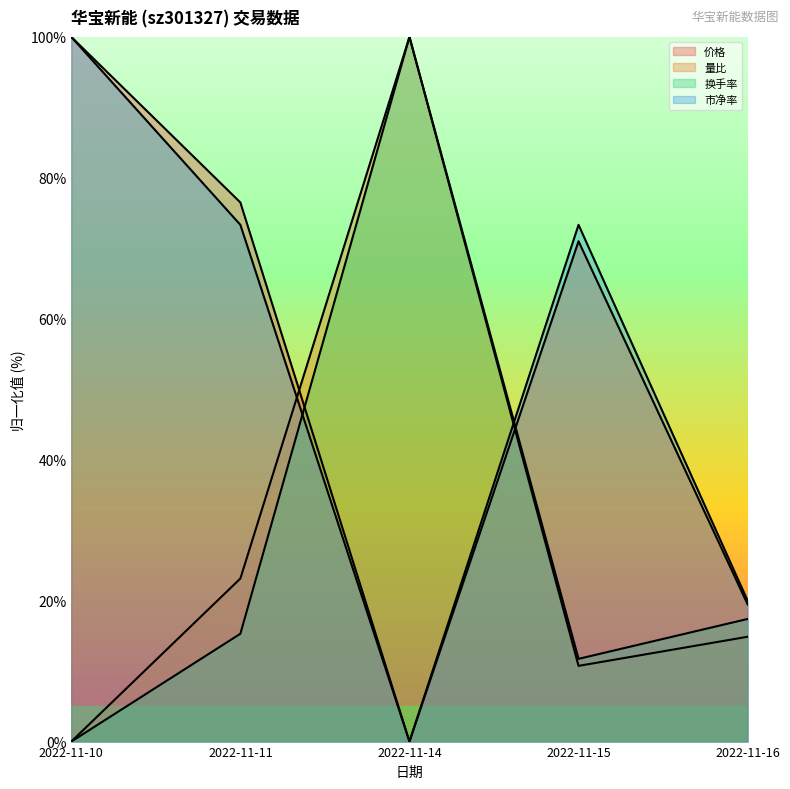

Where do 量比 and 换手率 first cross each other?

2022-11-11 and 2022-11-14